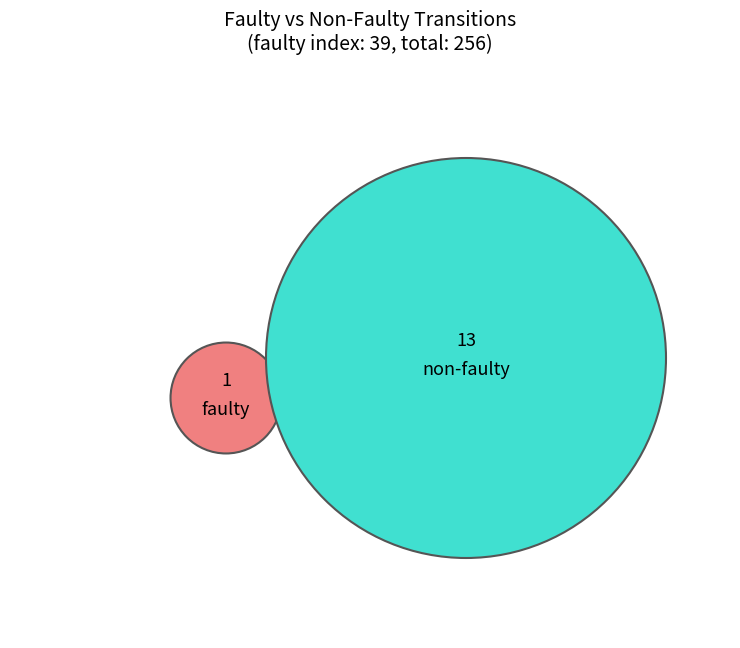

Is there a majority slice in this chart?

Yes